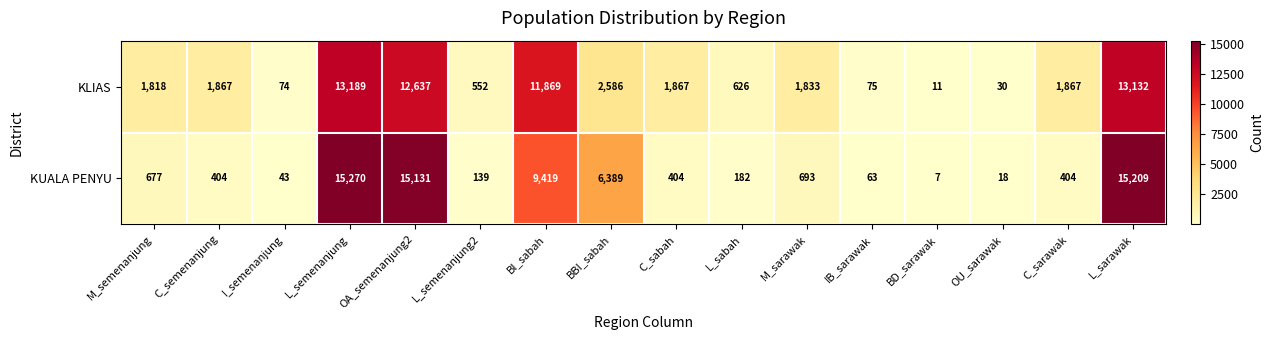

What is the difference between the KUALA PENYU values at I_semenanjung and C_semenanjung?

361